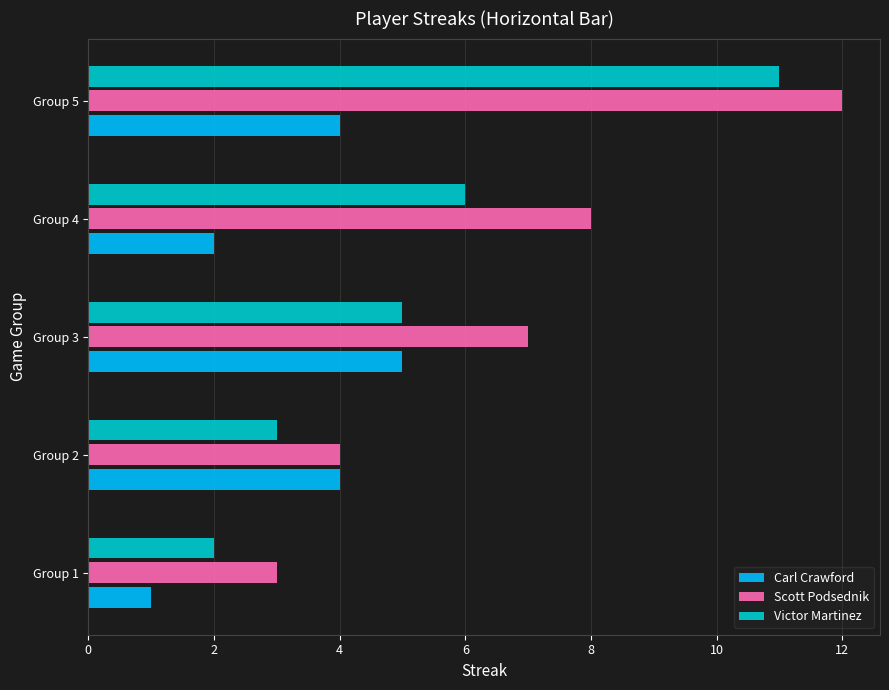

Rank the categories by Victor Martinez value from lowest to highest.

Group 1, Group 2, Group 3, Group 4, Group 5